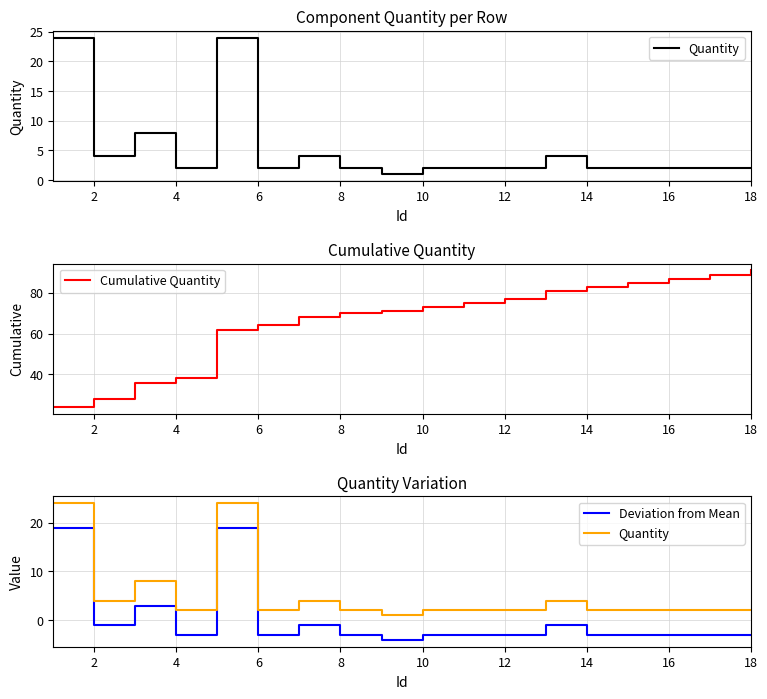

The Cumulative Quantity series shows 87 at 16. True or false?

True